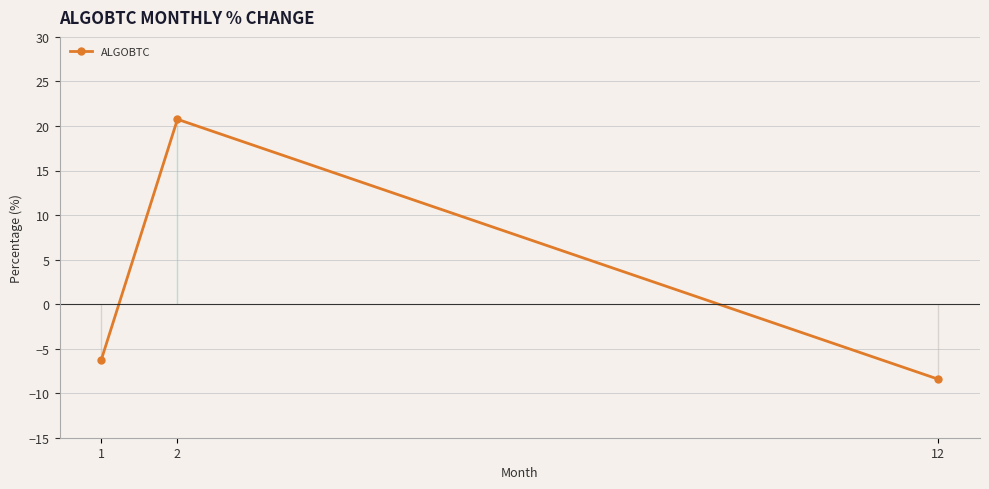

At which label does the data first exceed -6?

2